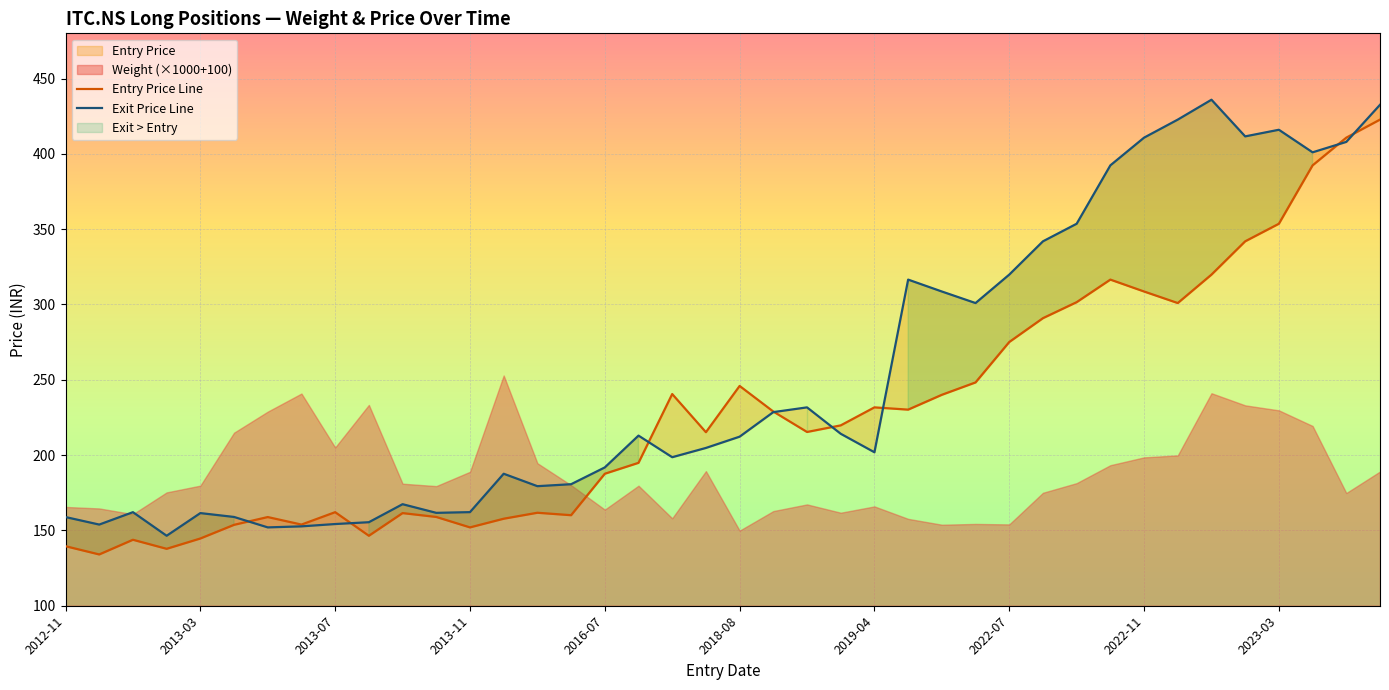

True or false: Exit Price Line and Entry Price Line cross at least once.

True